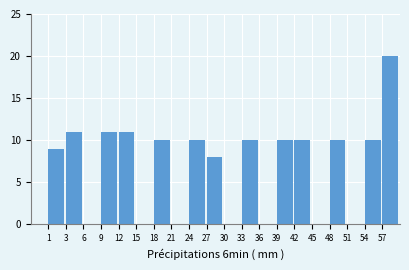

Reading left to right, extract all data points from this chart.

1=9	3=11	6=0	9=11	12=11	15=0	18=10	21=0	24=10	27=8	30=0	33=10	36=0	39=10	42=10	45=0	48=10	51=0	54=10	57=20